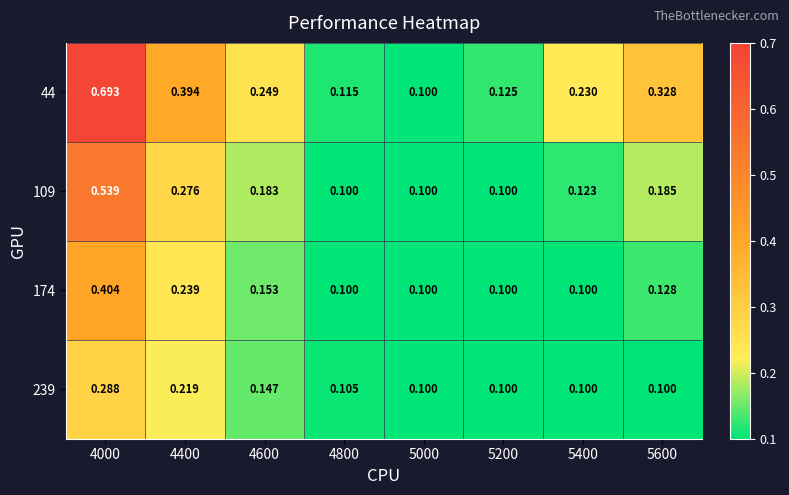

At how many categories does at least one series exceed 0?

8